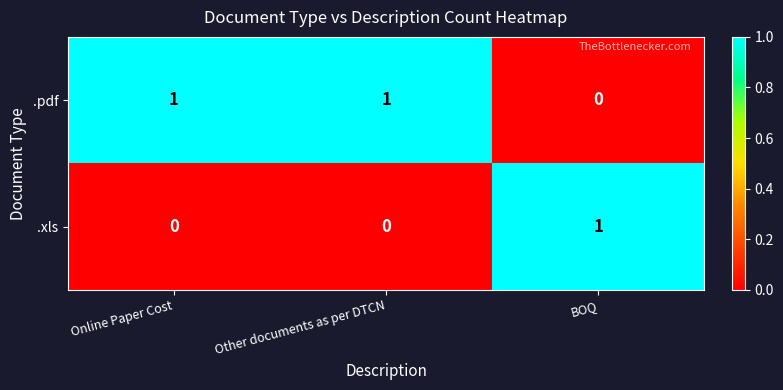

How many data points does each series have?

3